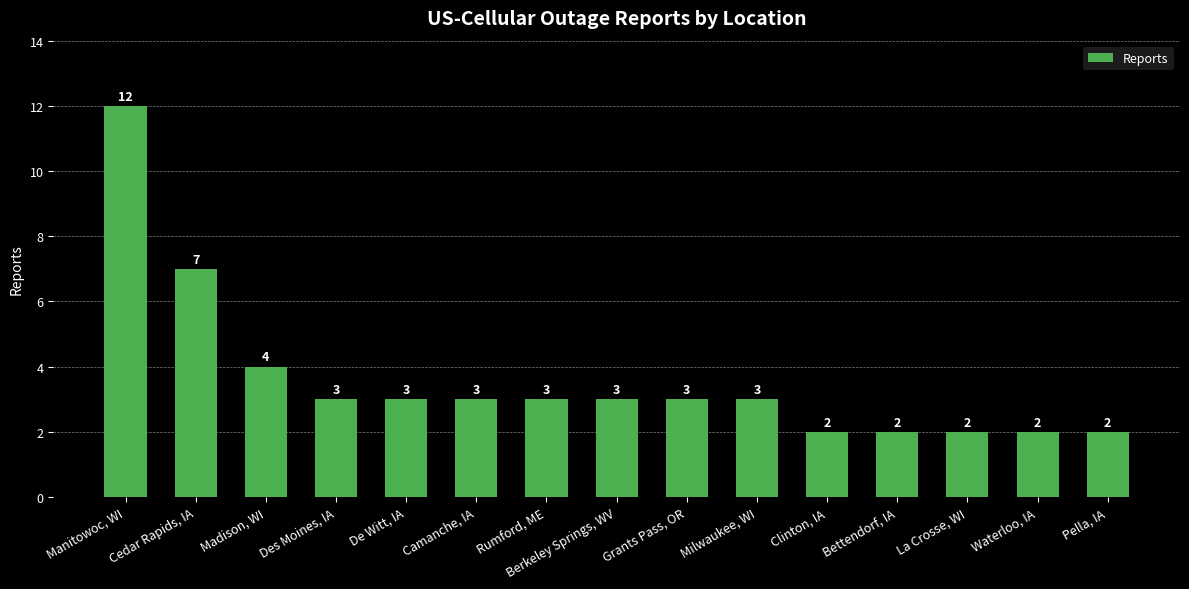

What is the sum of the values at Pella, IA and Bettendorf, IA?

4